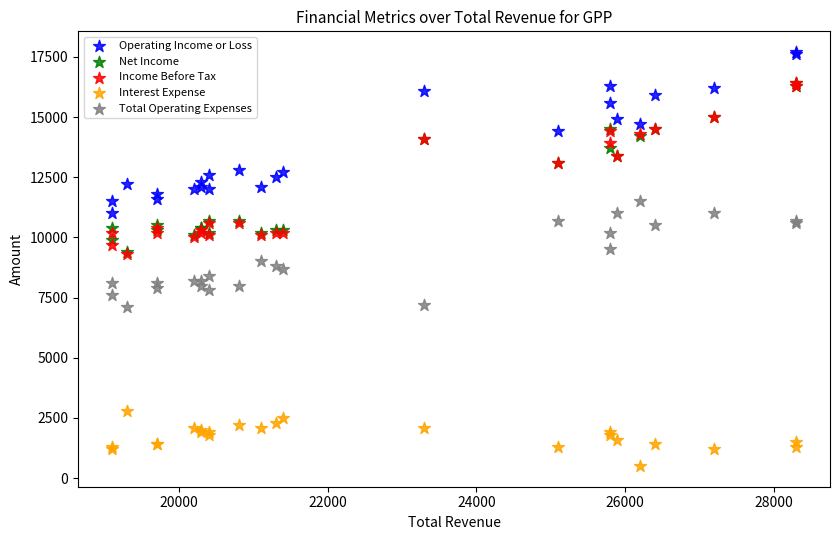

Which series has the largest Y range (max minus min)?

Income Before Tax